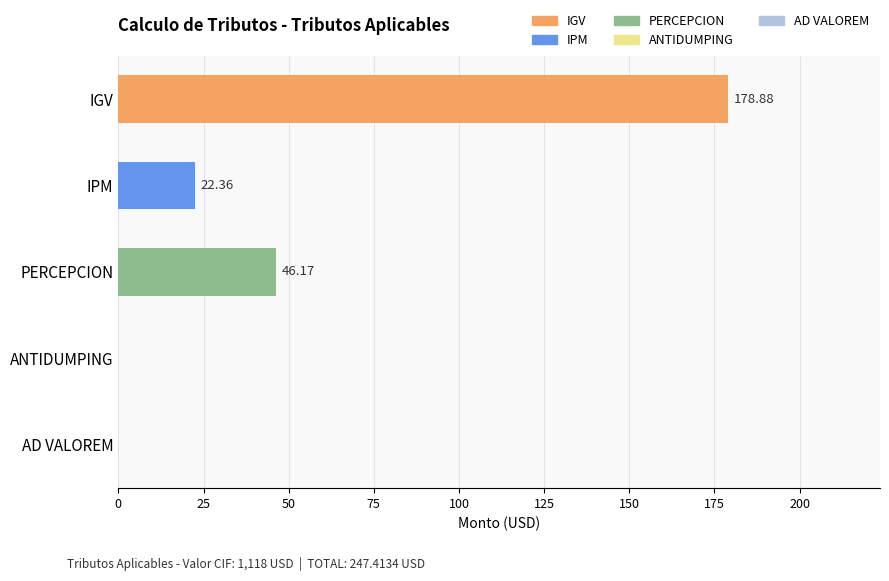

Which category has the highest value across all series?

IGV